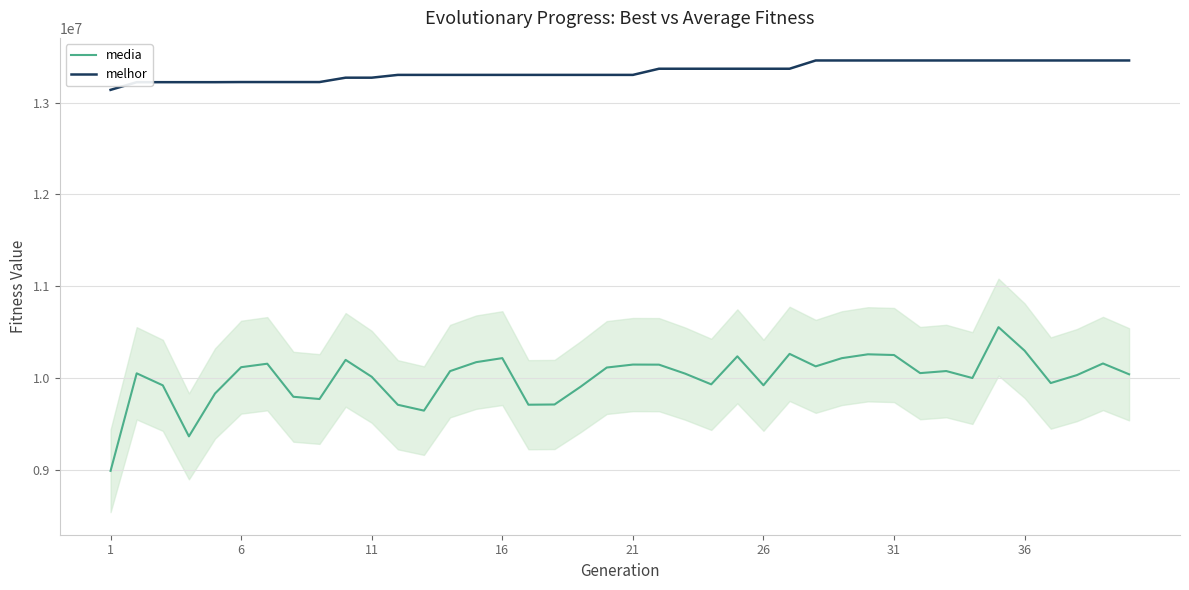

What is the average value of the media series?

10004709.2